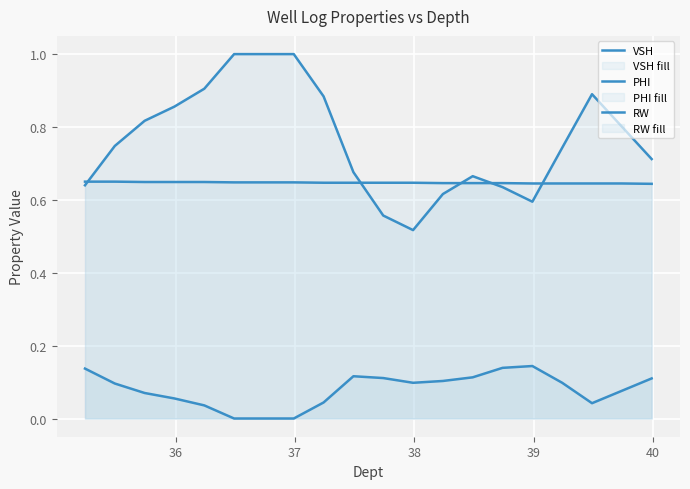

How many data points does each series have?

20